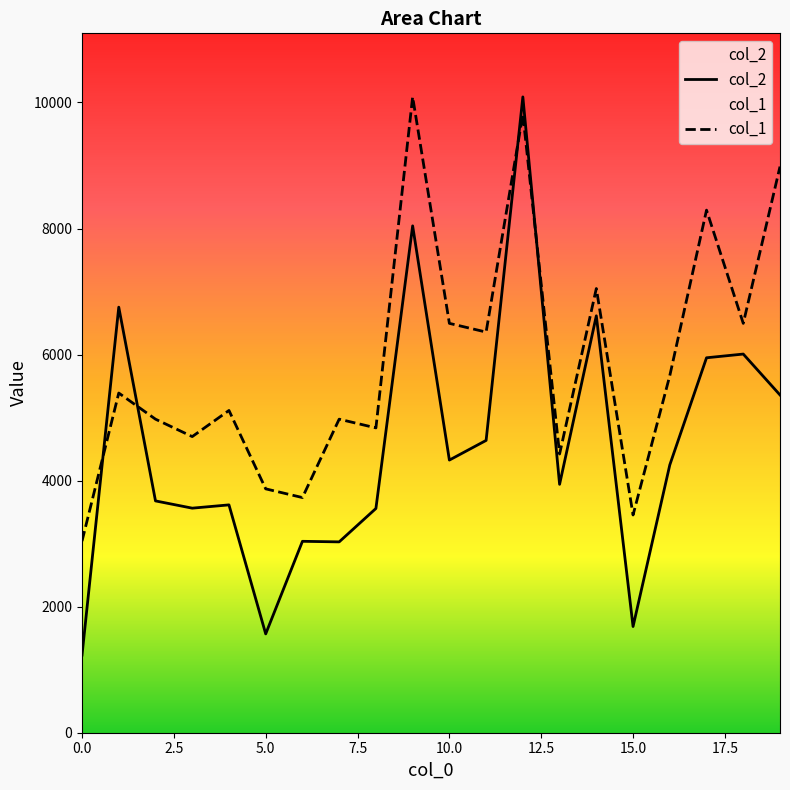

At which label is col_1 closest to 6564?

10